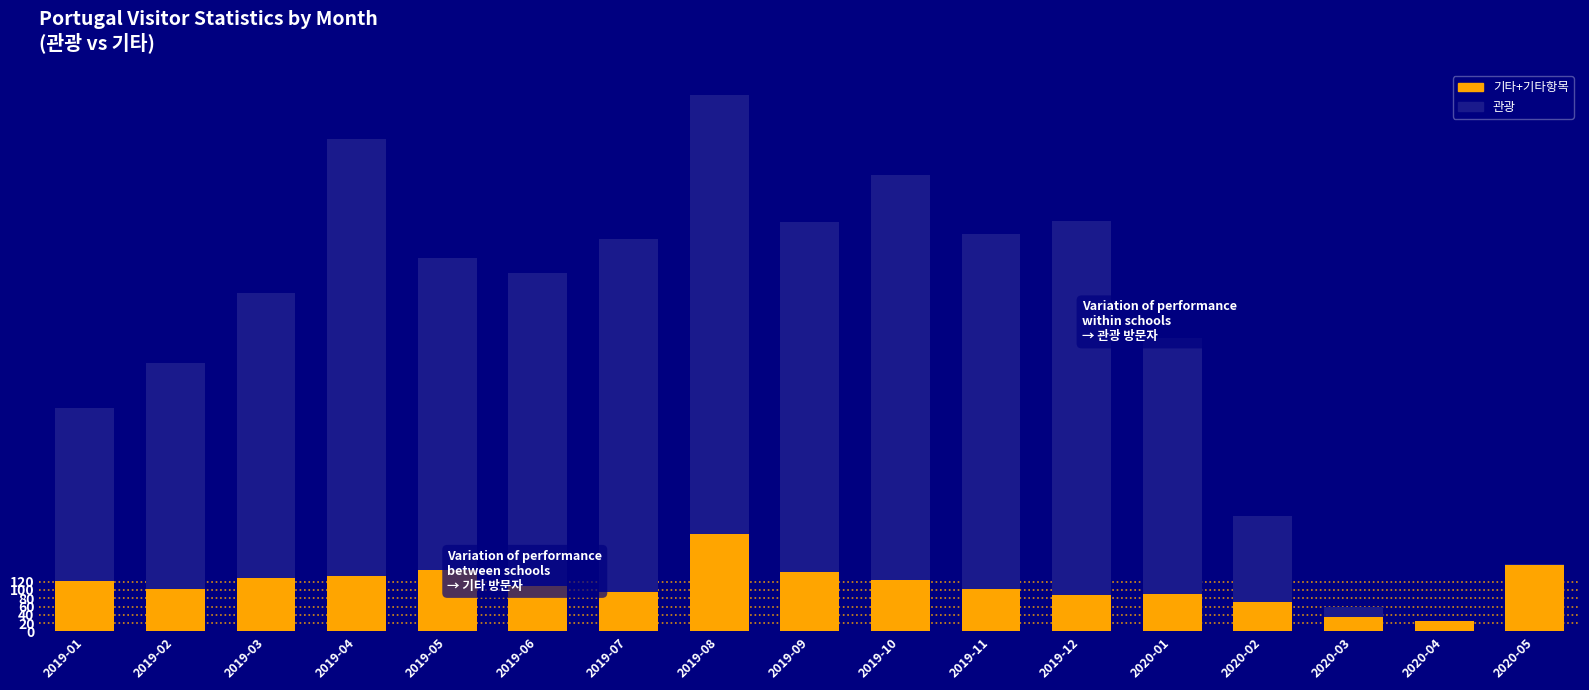

At which label does 기타+기타항목 reach its peak?

2019-08